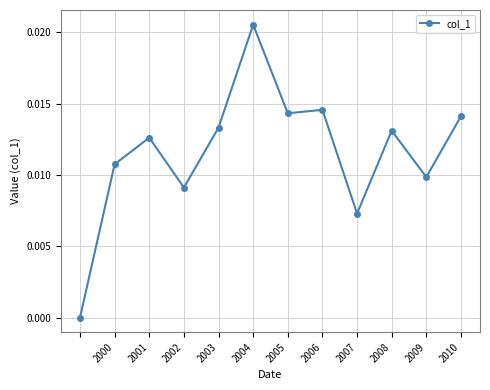

True or false: the data has more than 1 interior local peaks.

True